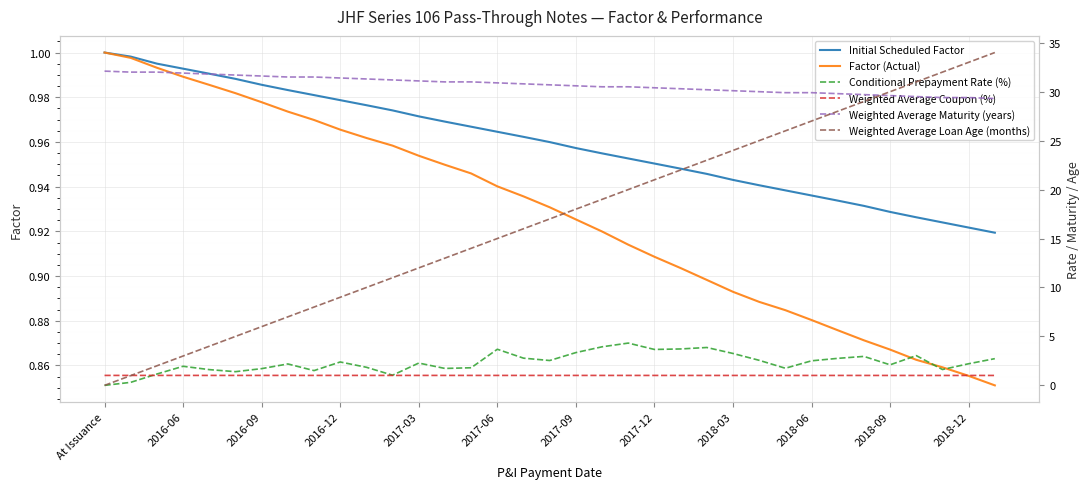

What is the difference between the maximum and minimum values in the Weighted Average Loan Age (months) series?

34.0